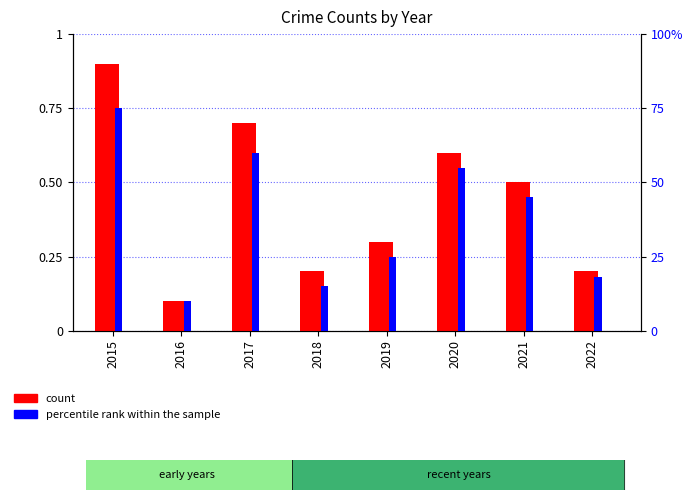

Reading left to right, list all the values displayed in this chart.

count: 9.0	1.0	7.0	2.0	3.0	6.0	5.0	2.0
percentile rank within the sample: 75.0	10.0	60.0	15.0	25.0	55.0	45.0	18.0